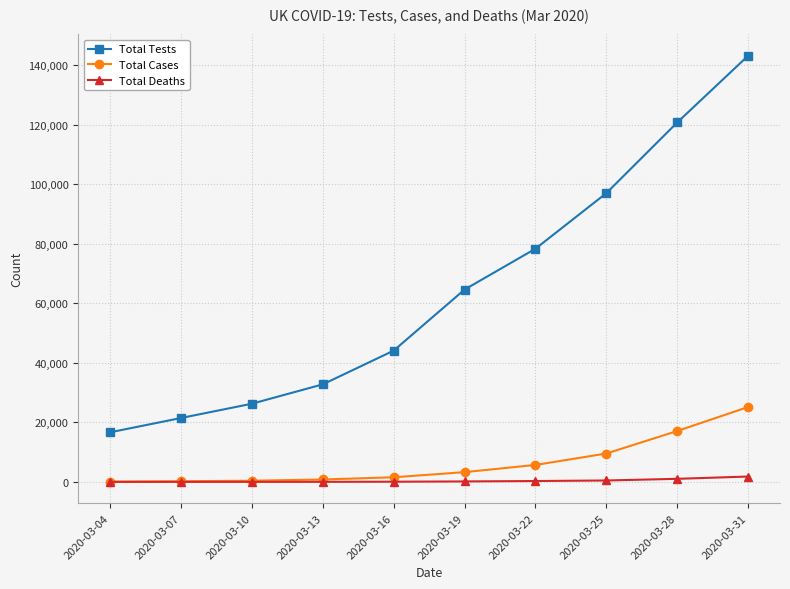

True or false: Total Deaths and Total Tests intersect in this chart.

False